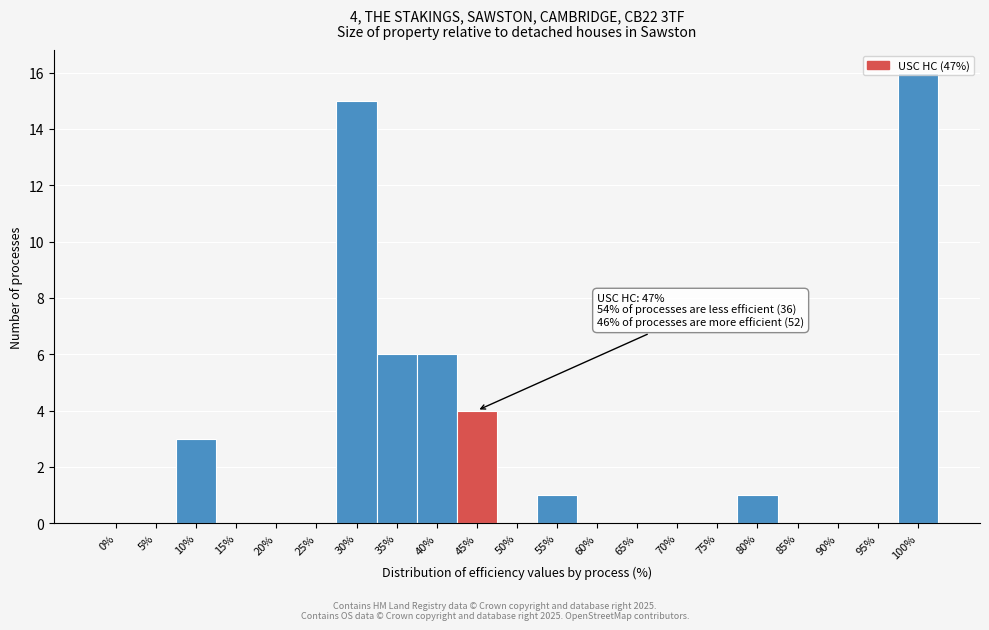

What is the change in value from 30% to 75%?

-15